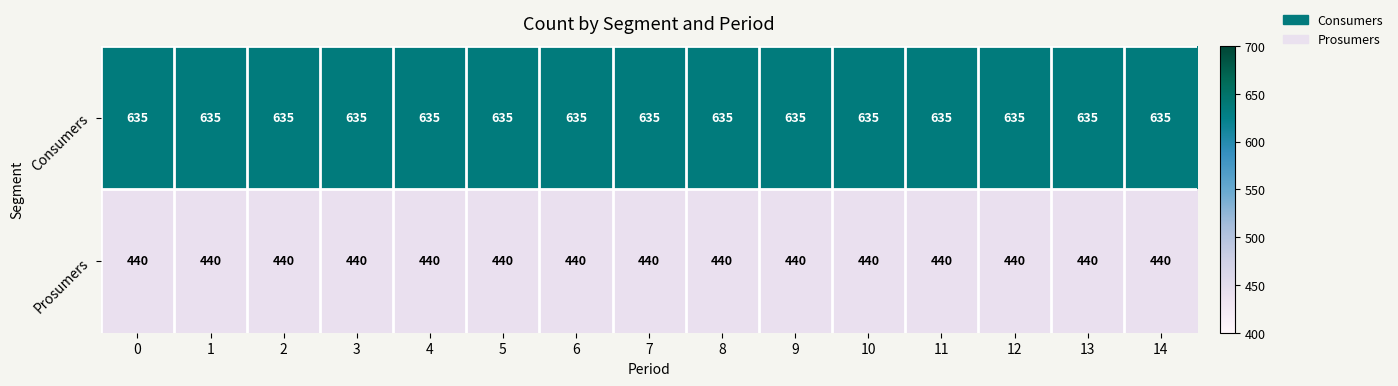

List the series in order of their peak value, highest first.

Consumers, Prosumers